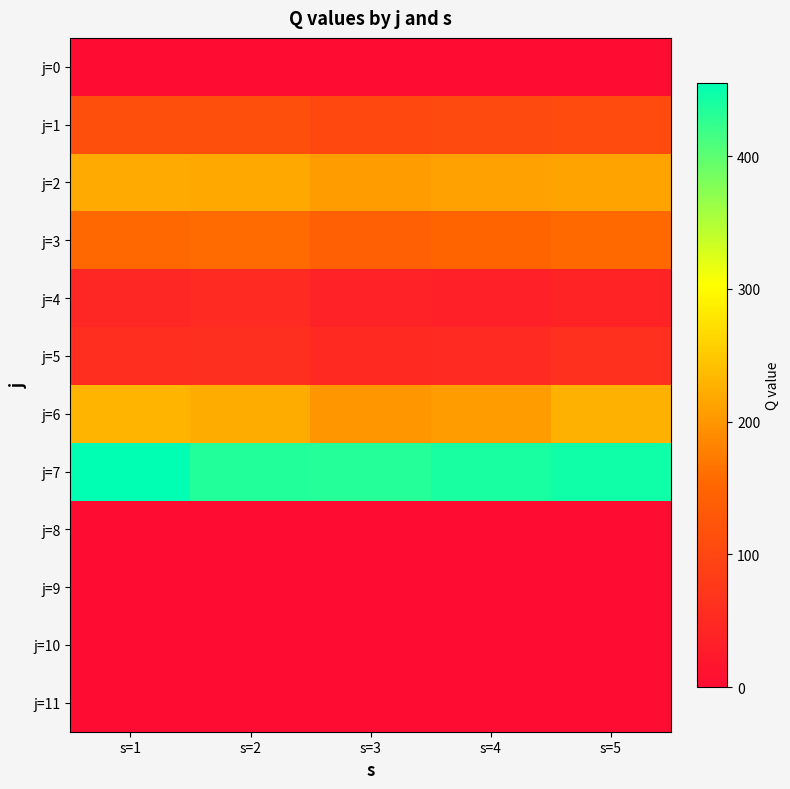

What is the greatest value displayed?

455.6